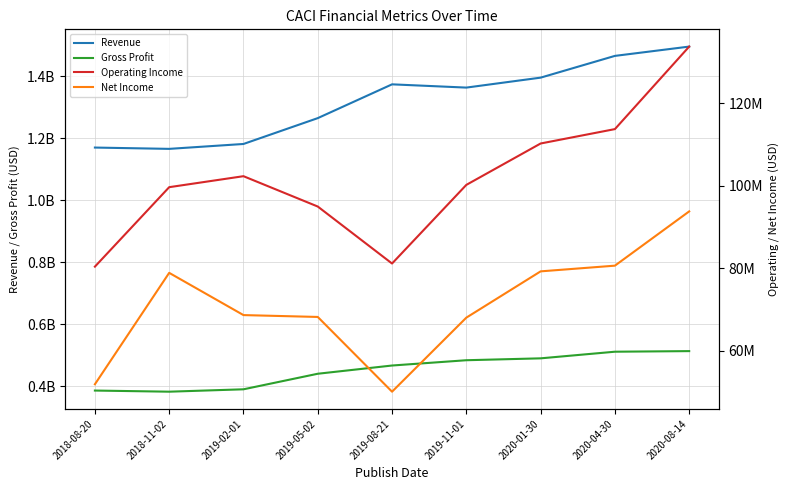

Reading left to right, list all the values displayed in this chart.

Revenue: 1170086000	1165864000	1181641000	1264958000	1373878000	1363392000	1395469000	1465600000	1495581000
Gross Profit: 386760000	383104000	390792000	440934000	467458000	484511000	490602000	511970000	513903000
Operating Income: 80340000	99600000	102263000	94908000	81096000	100157000	110187000	113676000	133676000
Net Income: 51831000	78833000	68596000	68145000	50030000	67977000	79195000	80577000	93731000